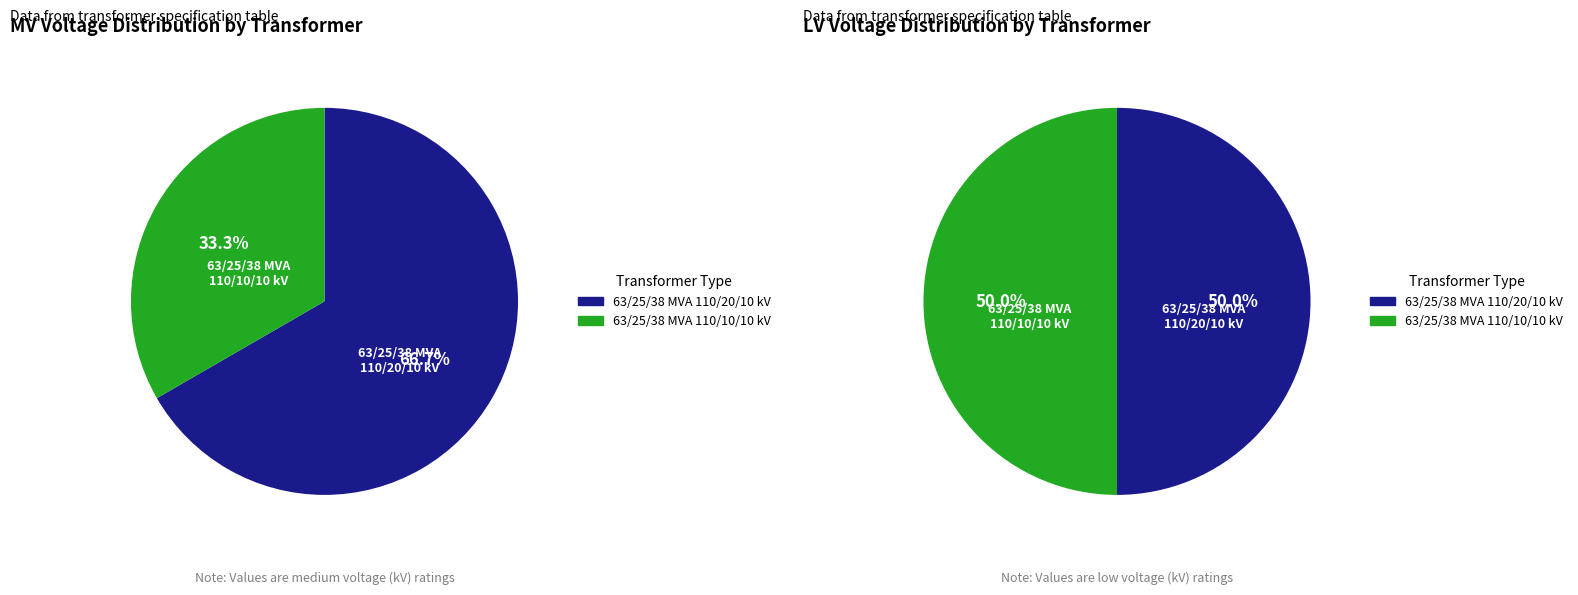

What percentage is the values_mv slice, to the nearest percent?

67%